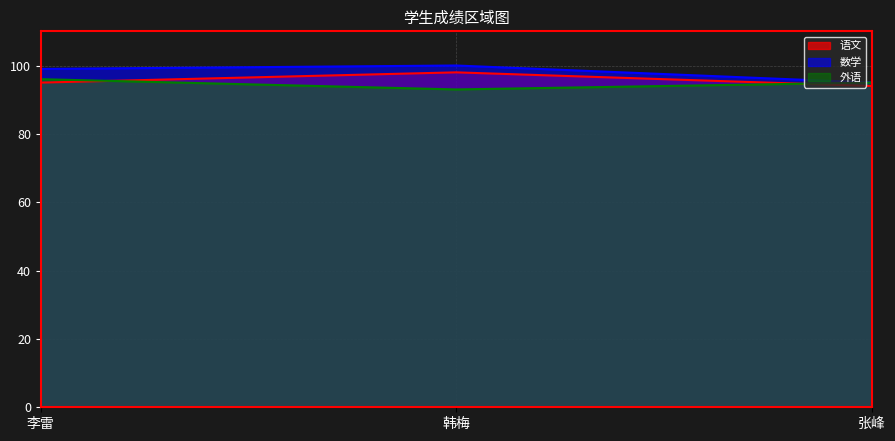

At which category is the sum across all series the highest?

韩梅